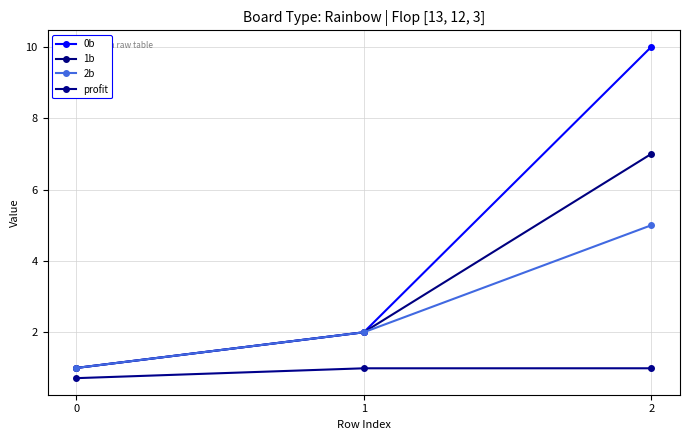

What value does the 0b series have at 1?

2.0